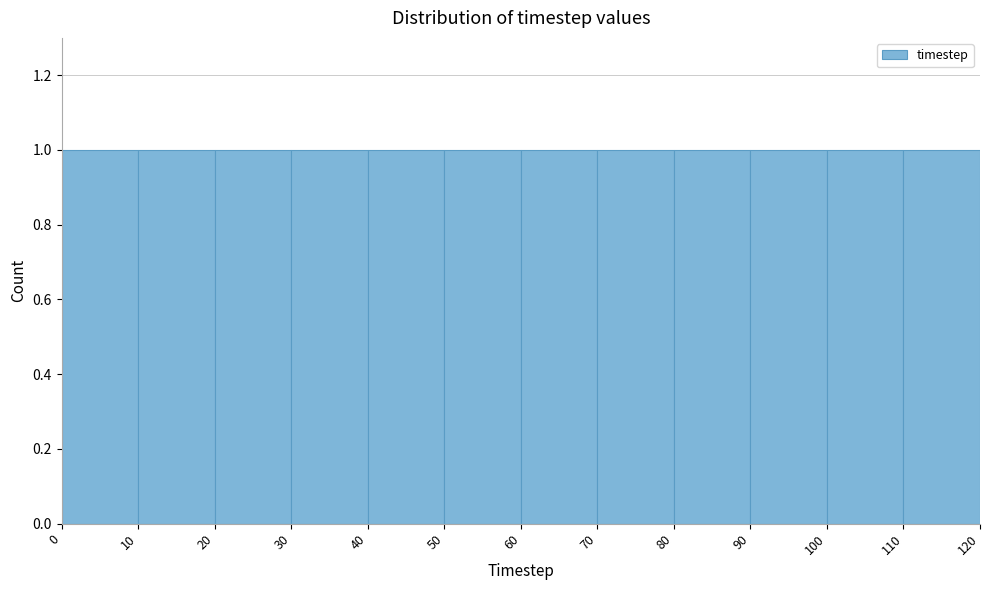

How tall is the bar that spans 90 to 100 on the x-axis? The values are not printed on the chart, so give them approximately, as read against the axis.

1